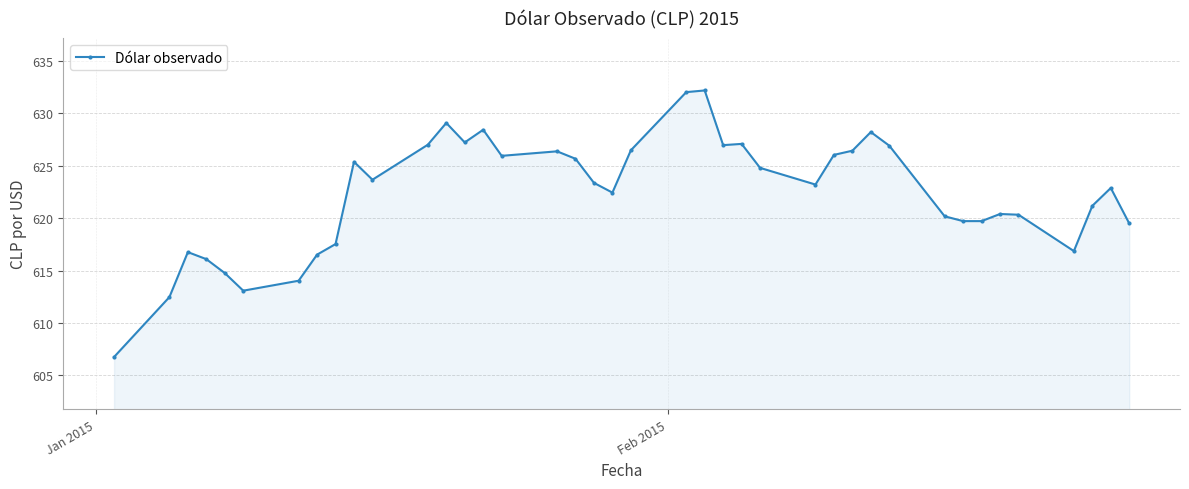

What is the smallest value displayed?

606.8